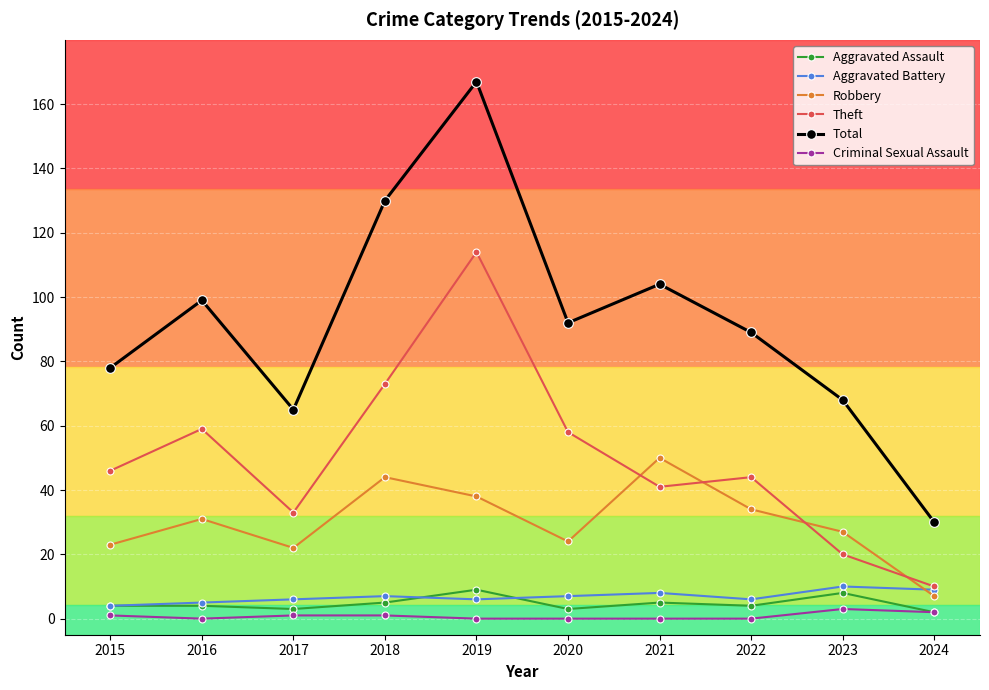

What is the approximate value of Aggravated Battery at 2022?

6